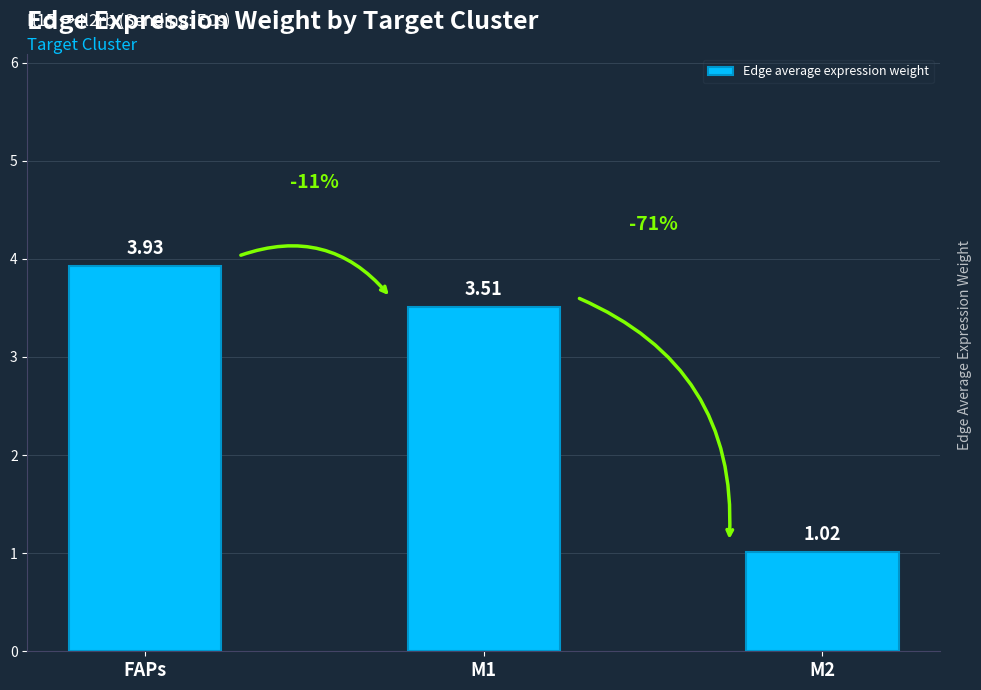

List the labels in order of value, smallest first.

M2, M1, FAPs